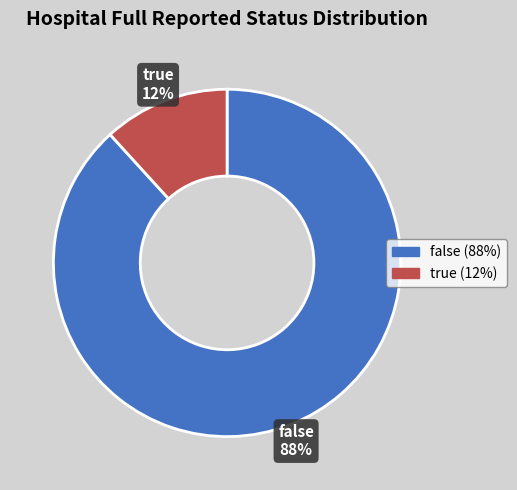

To the nearest percent, what is the difference between the largest and smallest slice percentages?

76%